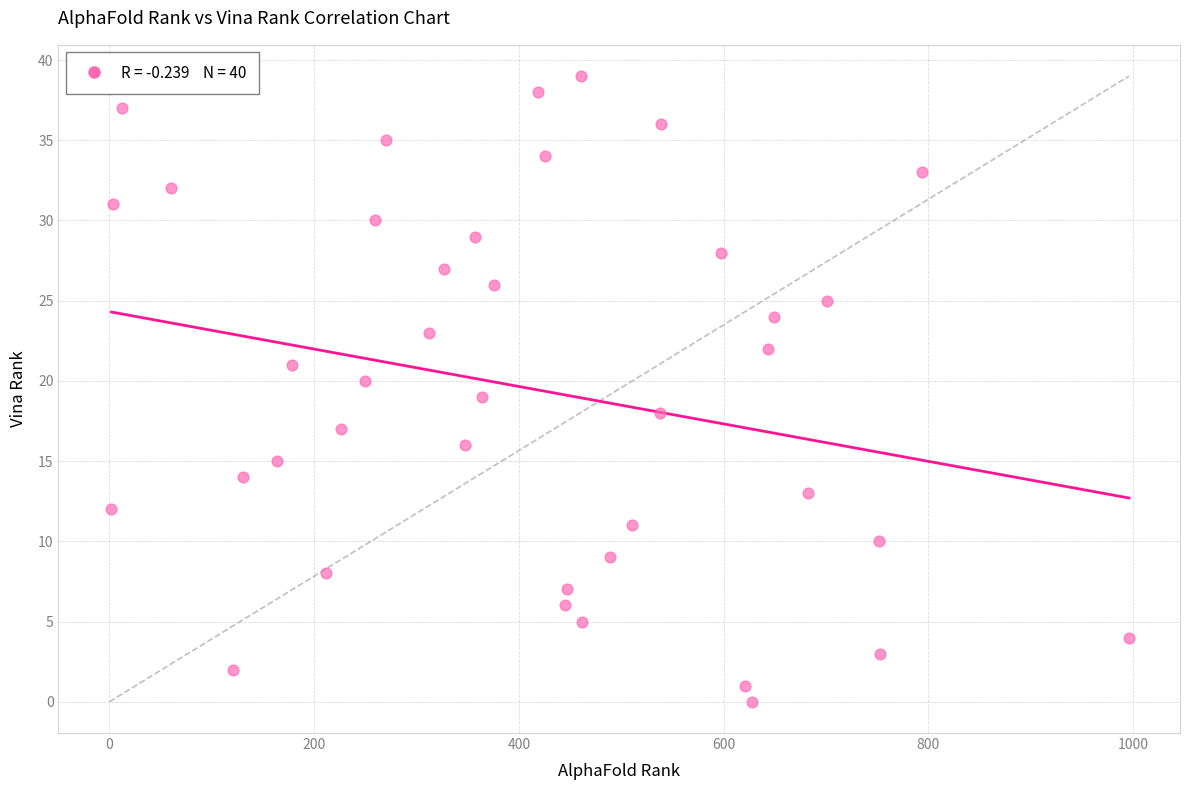

What is the range of Y values (max minus min)?

39